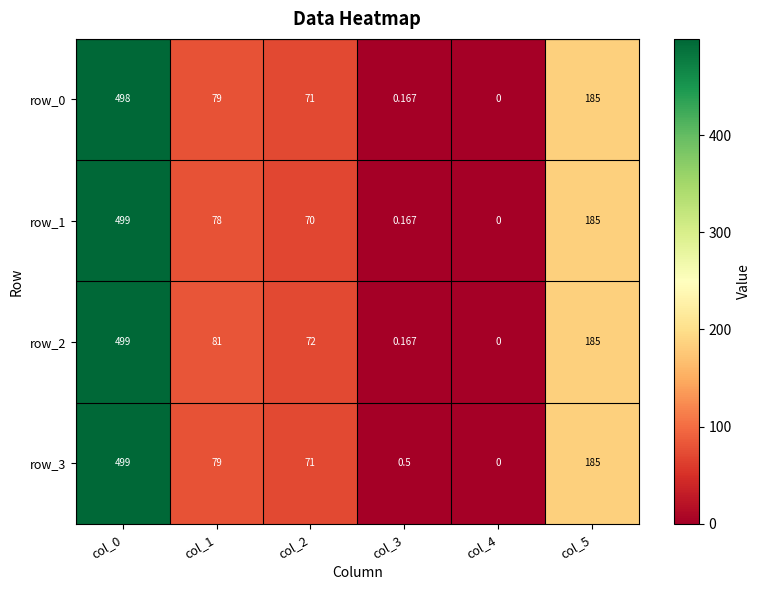

How many data points does each series have?

6